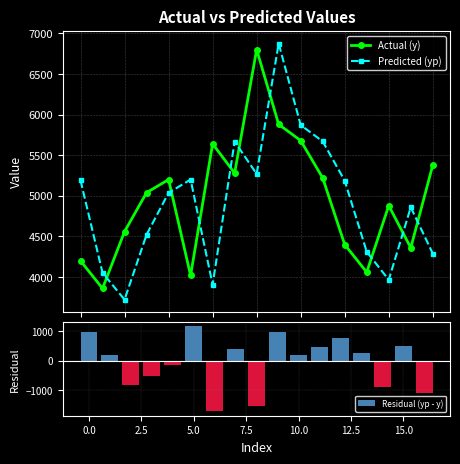

After their last crossing, which series has the higher values: Actual (y) or Predicted (yp)?

Actual (y)